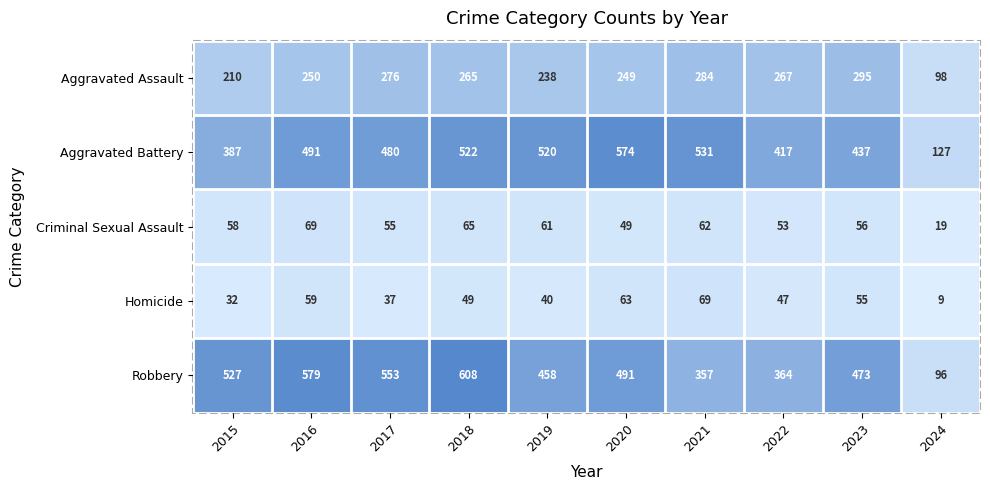

Where is Robbery nearest to the value 352?

2021